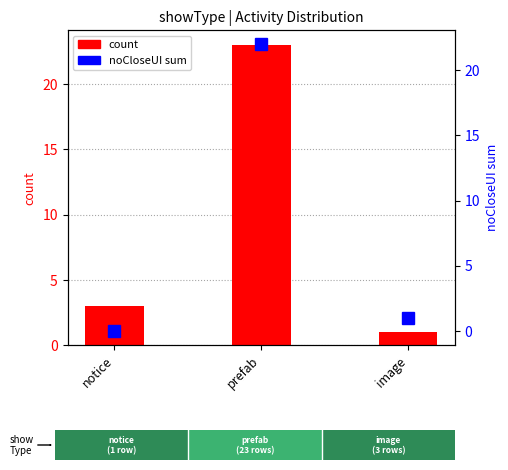

Reading right to left, what are all the values shown in this chart?

1	23	3